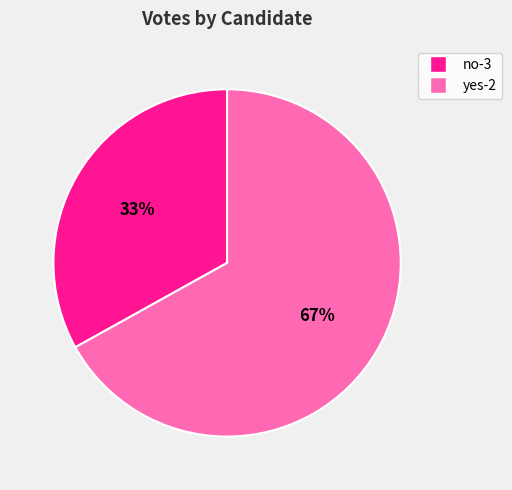

How many segments does this pie chart have?

2